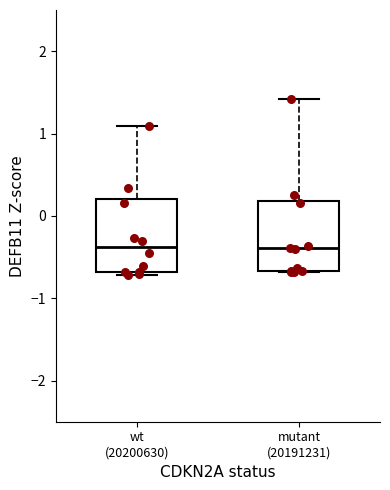

Reading left to right, read every box against the y-axis: the position of its median line, the range the box covers, and the ends of its whiskers. The values are not printed on the chart, so give them approximately, as read against the axis.

wt (20200630): median -0.4, box -0.7 to 0.2, whiskers -0.7 (just below the box's lower edge) to 1.1
mutant (20191231): median -0.4, box -0.7 to 0.2, whiskers -0.7 to 1.4